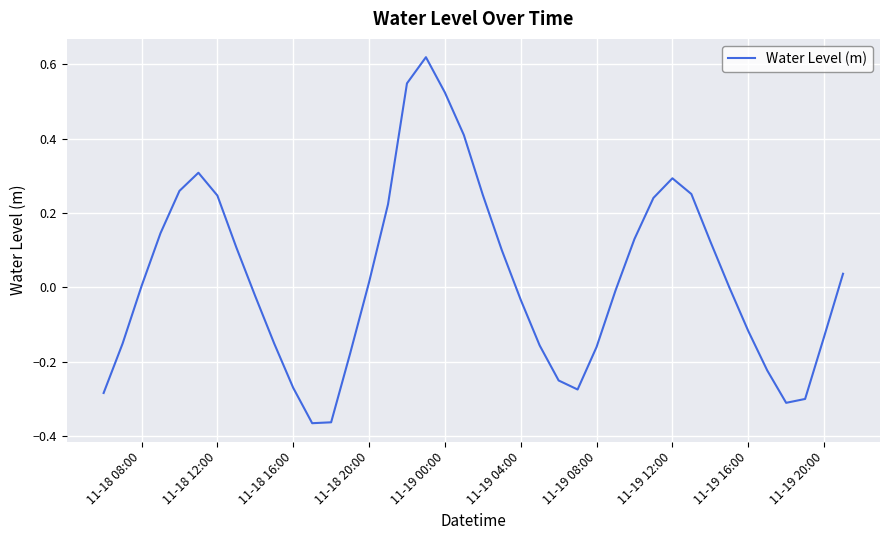

What is the difference between the maximum and minimum values?

1.0